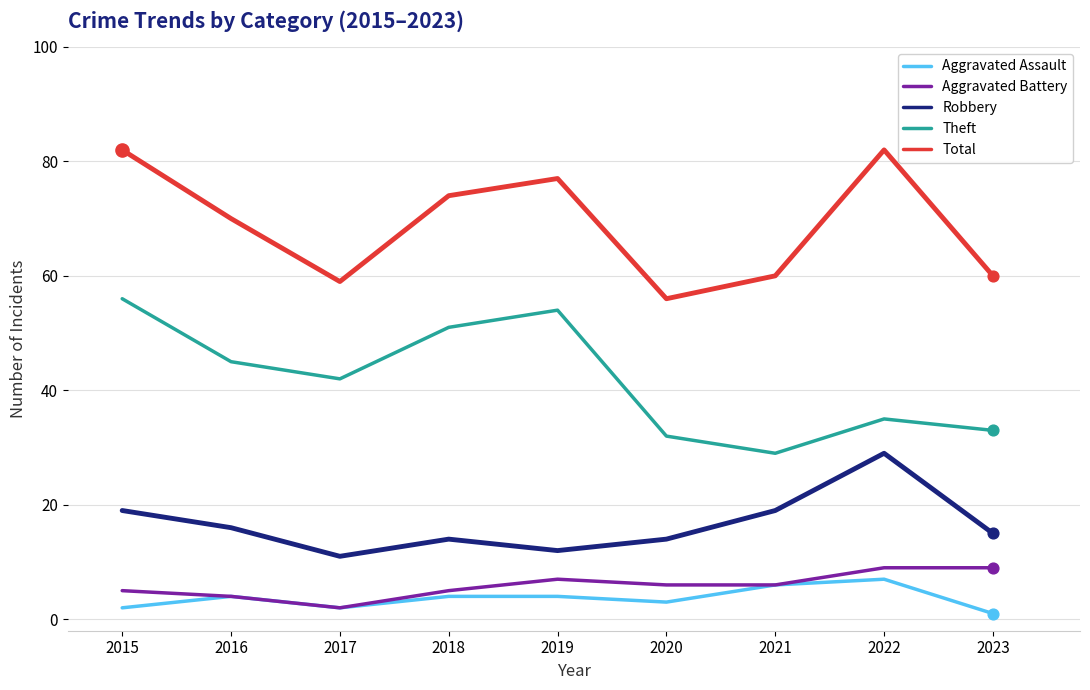

What are all the series names shown in the legend?

Aggravated Assault, Aggravated Battery, Robbery, Theft, Total